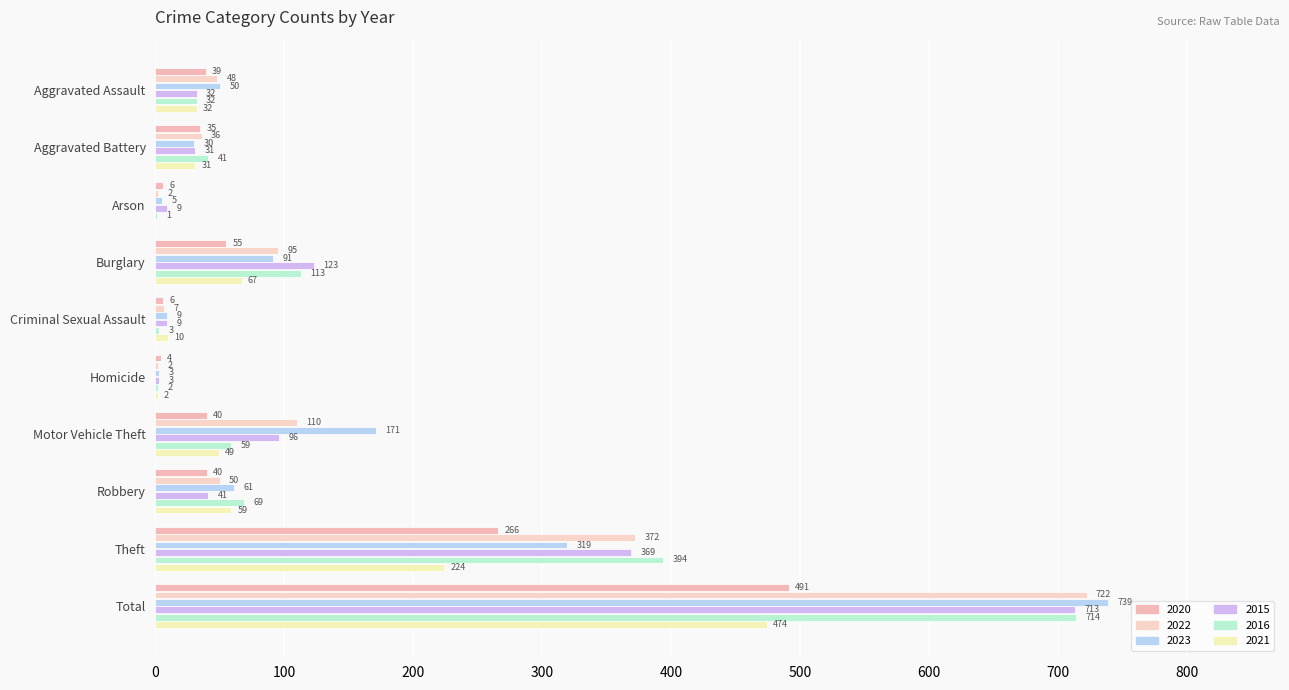

How many distinct data groups are displayed?

6